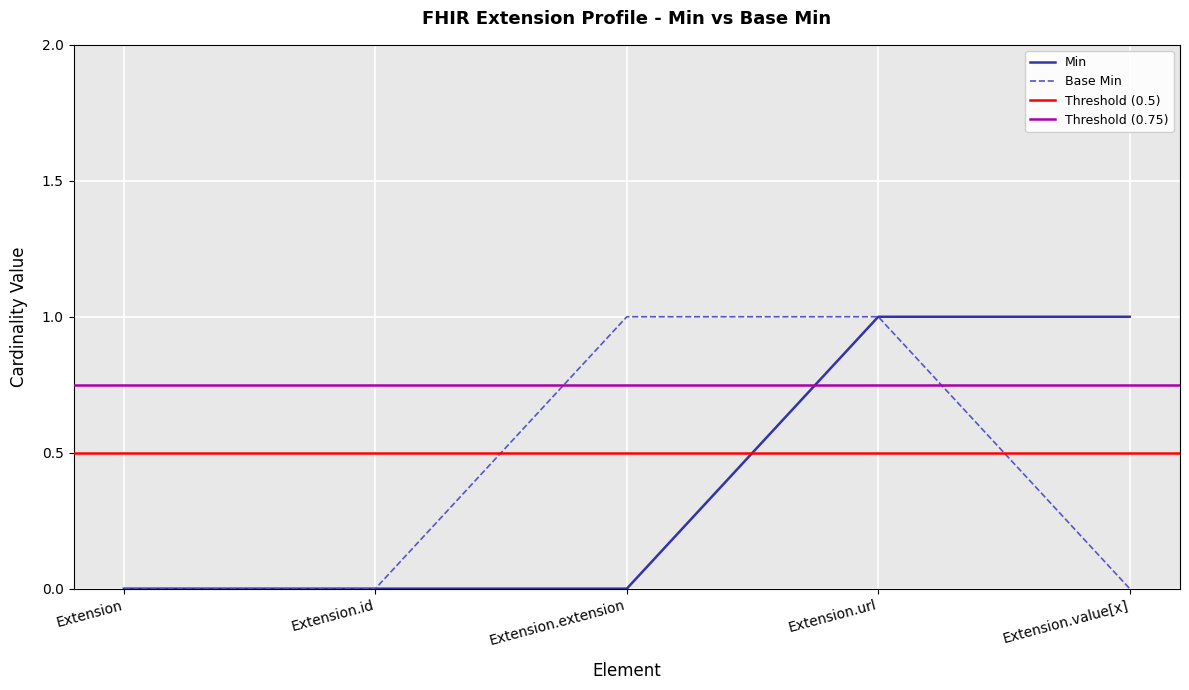

How many data points does each series have?

5